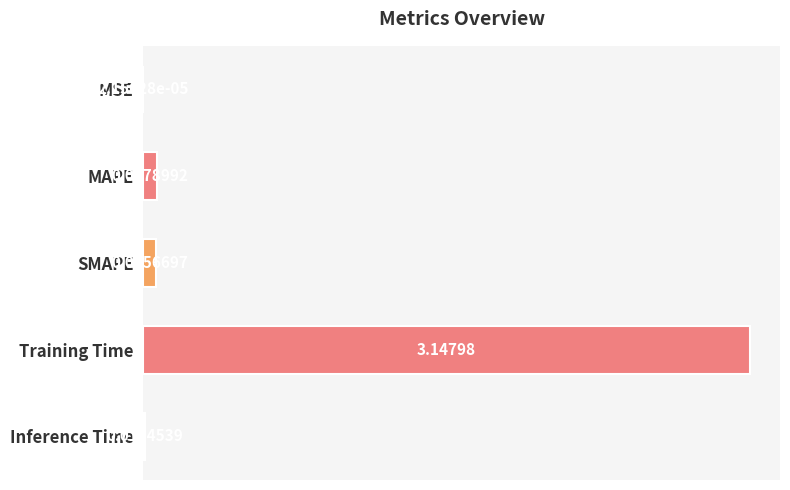

Where is the data nearest to the value 1?

MAPE